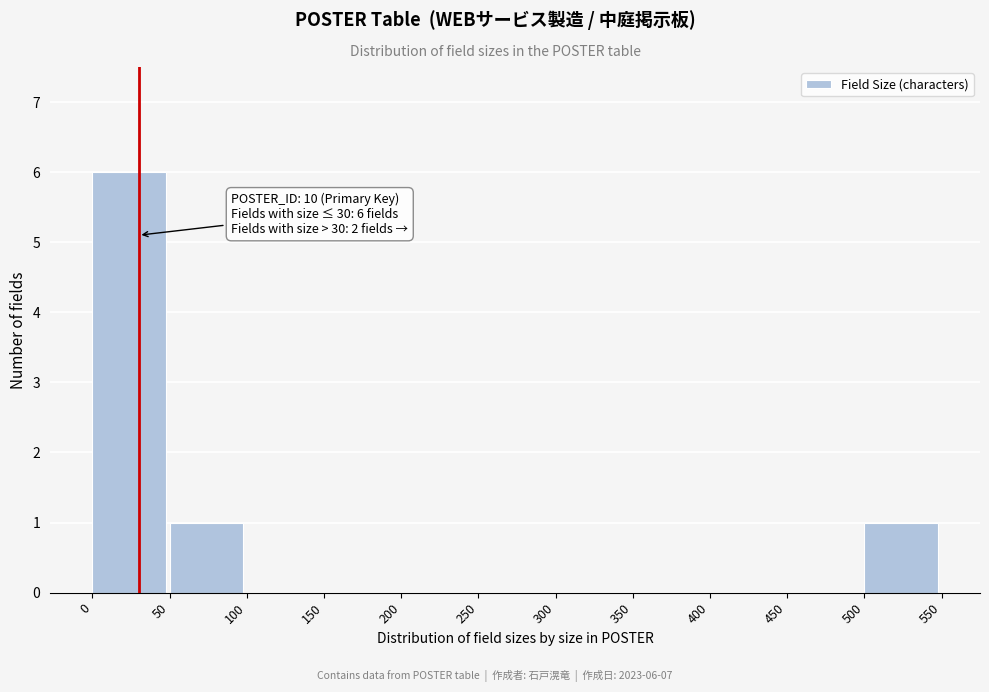

Over which range of the x-axis is the bar tallest?

0 to 50